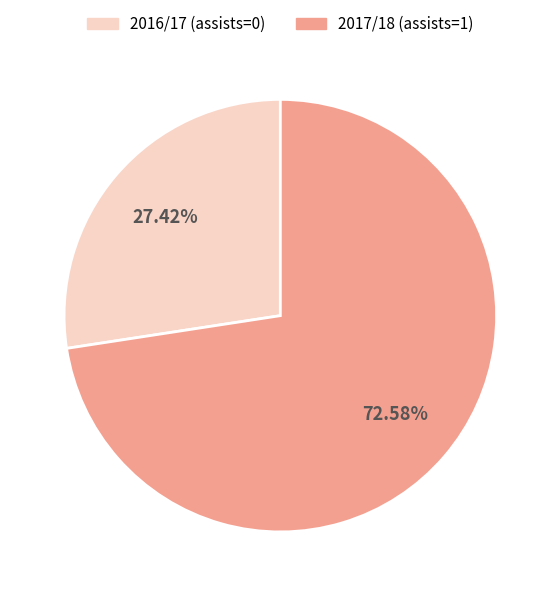

Is 2016/17 (assists=0) the majority of the pie?

No